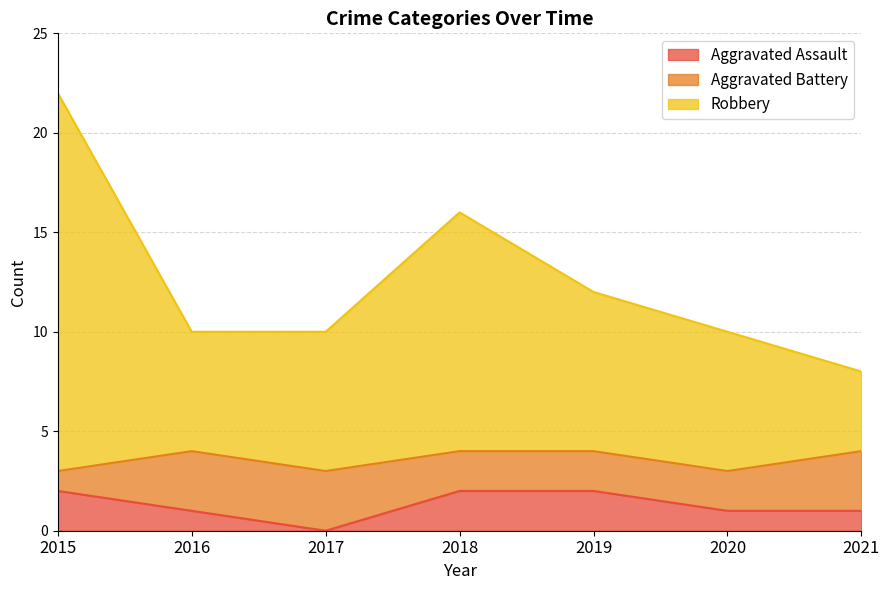

At which label does Aggravated Assault reach its minimum?

2017